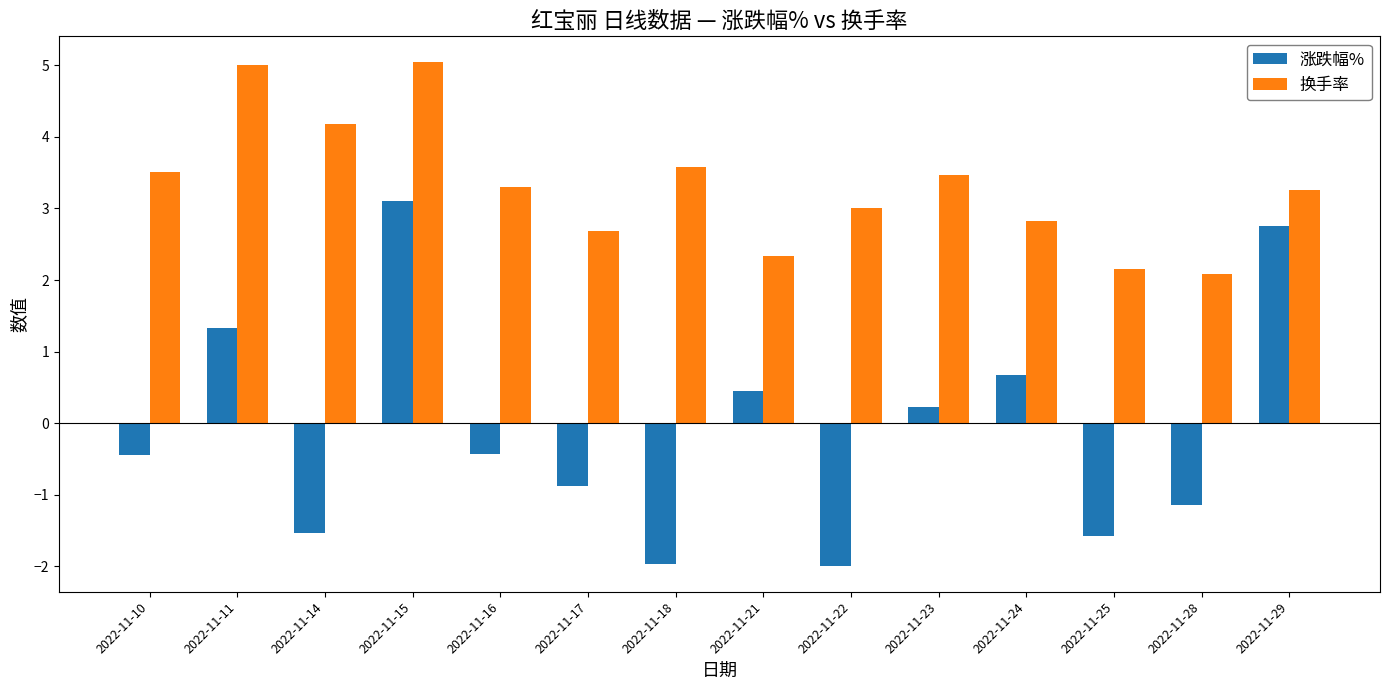

How many negative values does the 涨跌幅% series have?

8